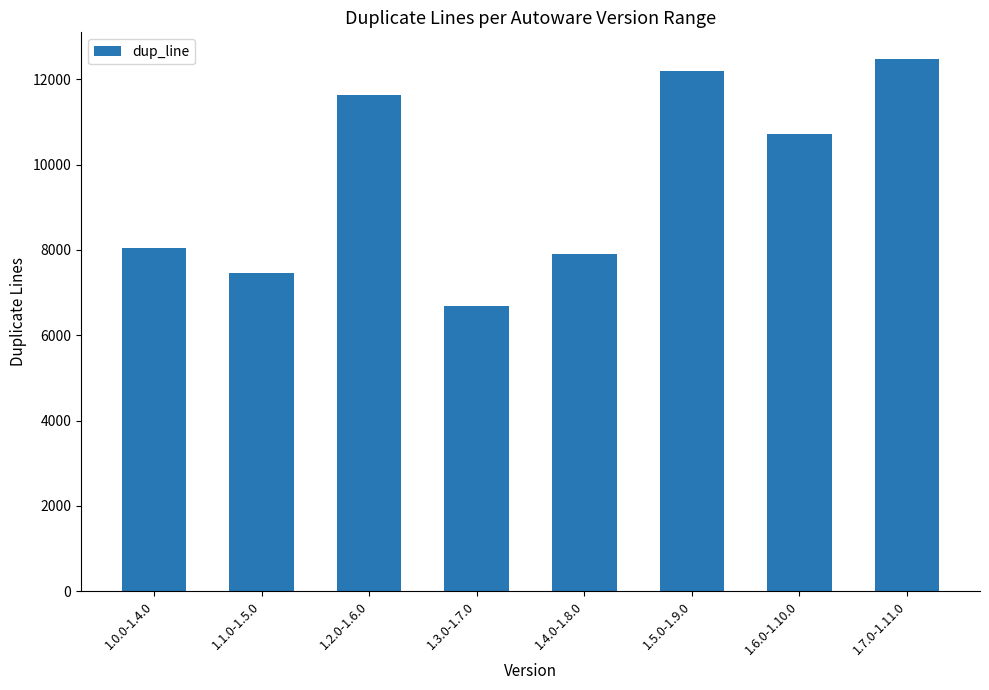

List the labels in order of value, largest first.

1.7.0-1.11.0, 1.5.0-1.9.0, 1.2.0-1.6.0, 1.6.0-1.10.0, 1.0.0-1.4.0, 1.4.0-1.8.0, 1.1.0-1.5.0, 1.3.0-1.7.0